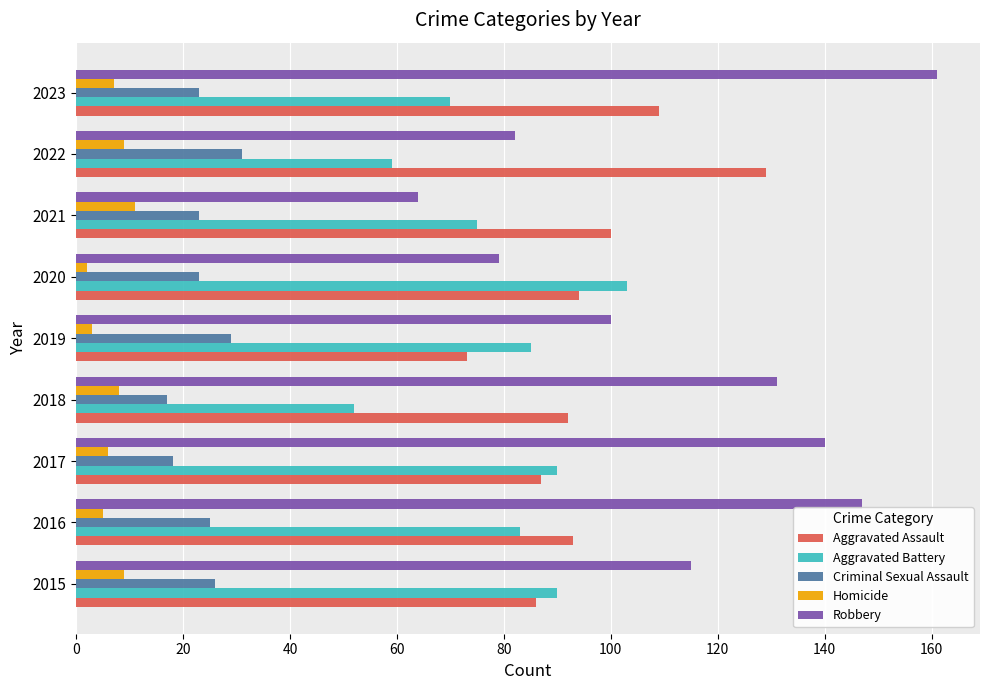

Between 2017 and 2022, which series saw the biggest shift?

Robbery